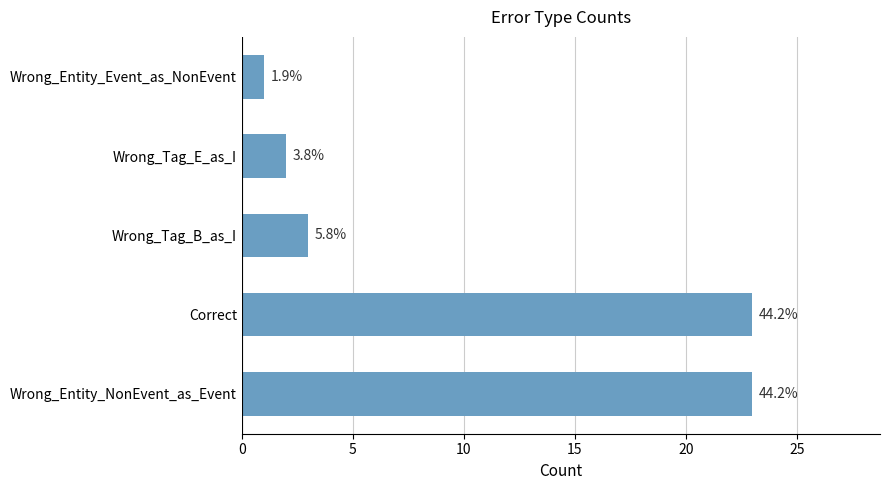

Does the chart contain stacked bars?

No